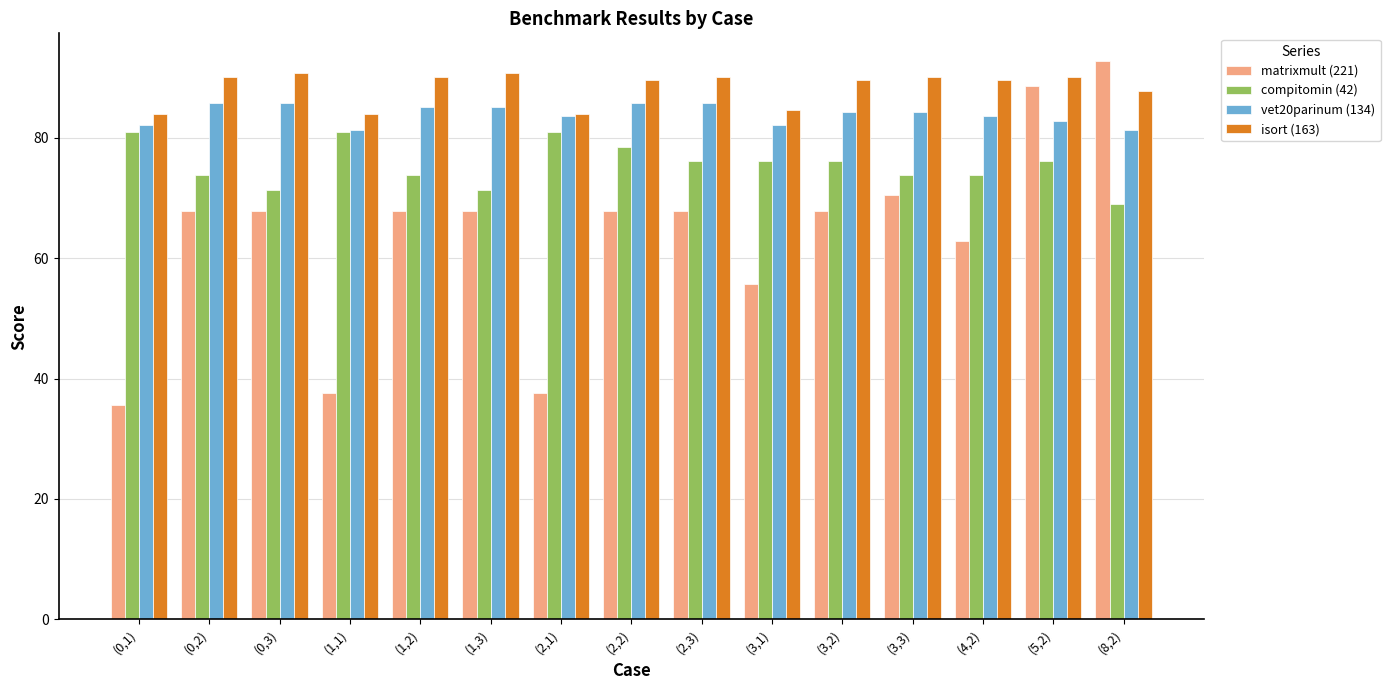

List the series in order of their peak value, highest first.

matrixmult (221), isort (163), vet20parinum (134), compitomin (42)